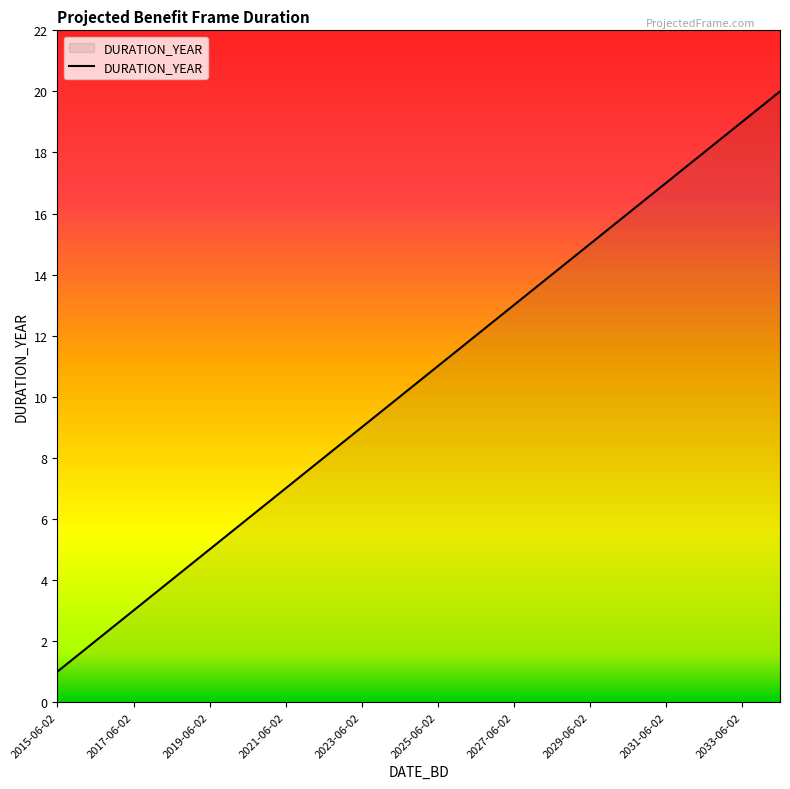

What is the difference between the maximum and second lowest values?

18